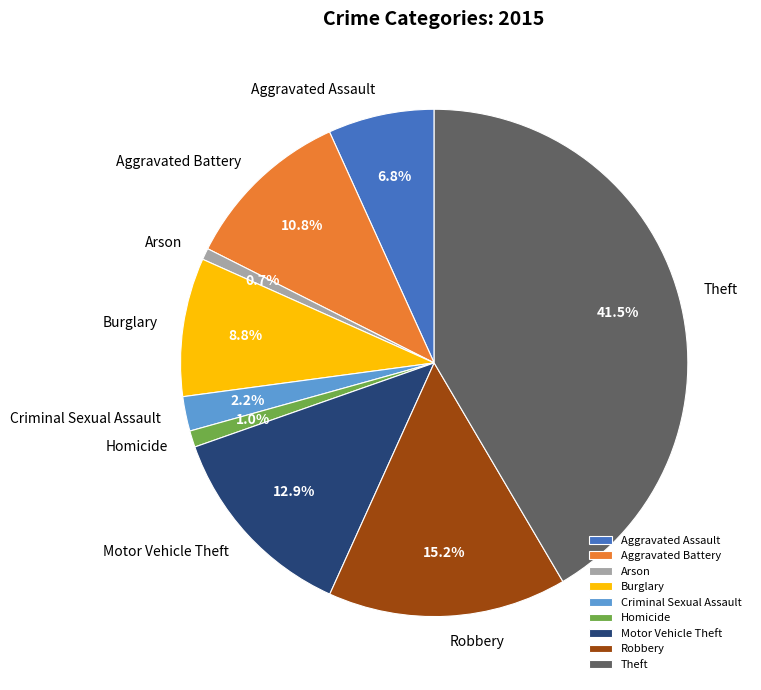

Which has a higher value, Motor Vehicle Theft or Theft?

Theft